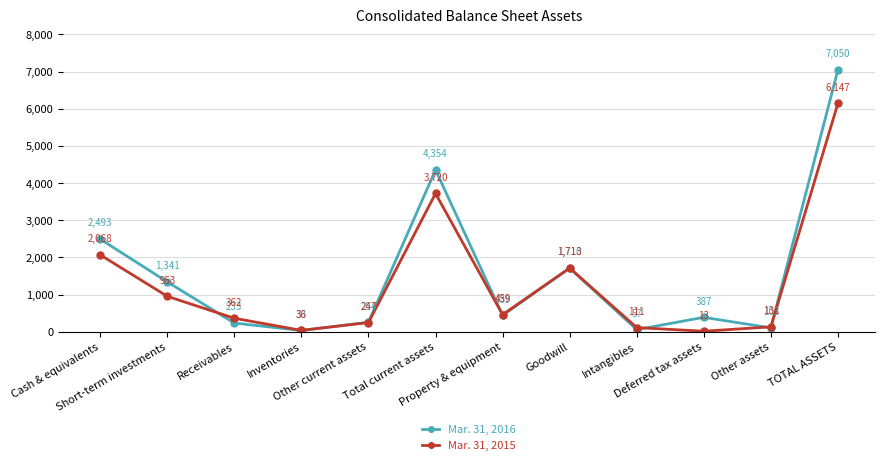

Reading left to right, list all the values displayed in this chart.

Mar. 31, 2016: Cash & equivalents=2493	Short-term investments=1341	Receivables=233	Inventories=33	Other current assets=254	Total current assets=4354	Property & equipment=439	Goodwill=1710	Intangibles=57	Deferred tax assets=387	Other assets=103	TOTAL ASSETS=7050
Mar. 31, 2015: Cash & equivalents=2068	Short-term investments=953	Receivables=362	Inventories=36	Other current assets=247	Total current assets=3720	Property & equipment=459	Goodwill=1713	Intangibles=111	Deferred tax assets=13	Other assets=131	TOTAL ASSETS=6147